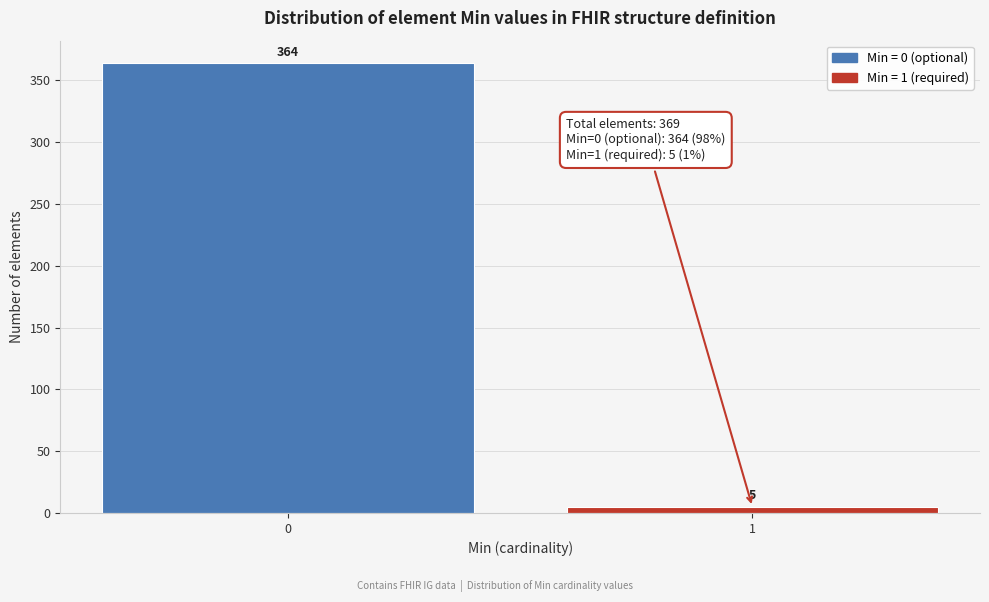

Reading right to left, transcribe all the data shown in this chart.

1=5	0=364